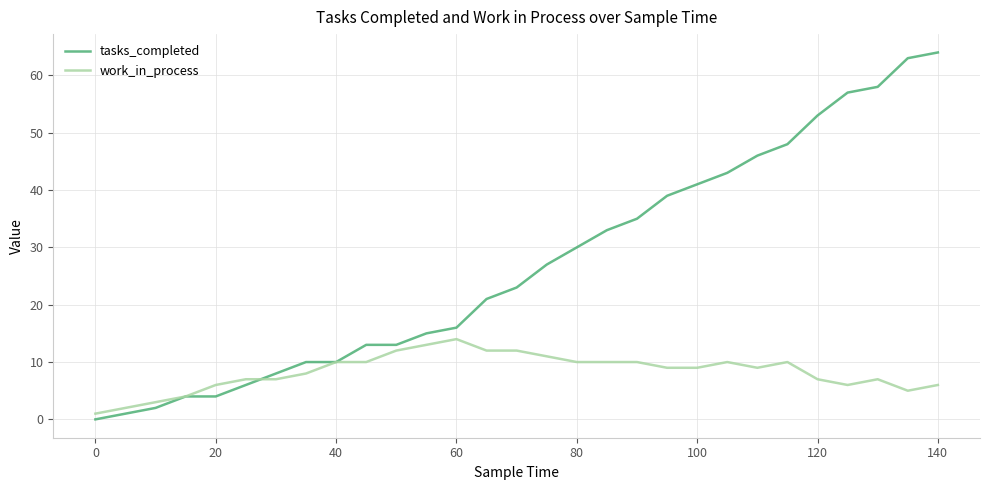

Which series has the largest total across all categories?

tasks_completed